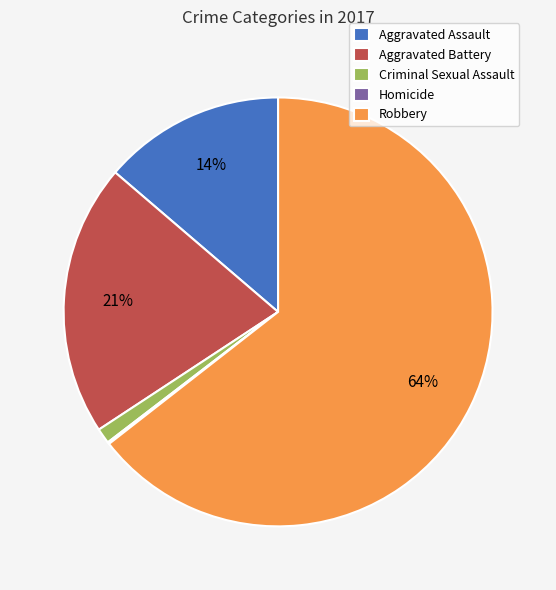

Between Criminal Sexual Assault and Aggravated Assault, which is larger?

Aggravated Assault